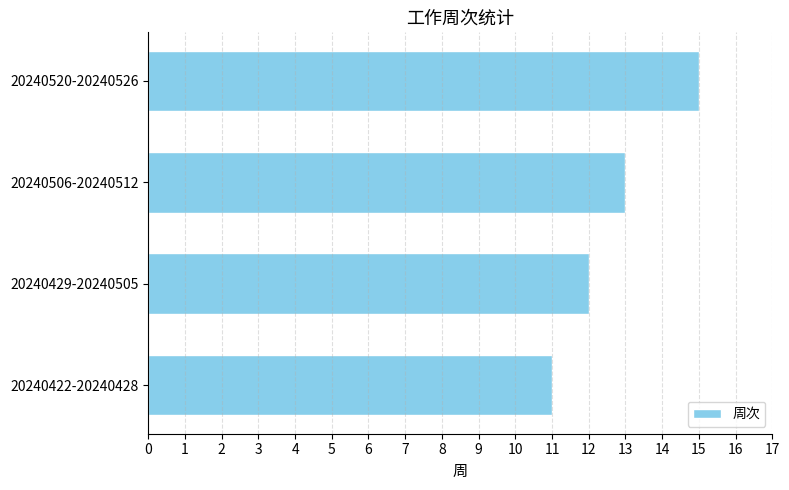

What is the approximate value at 20240422-20240428?

11